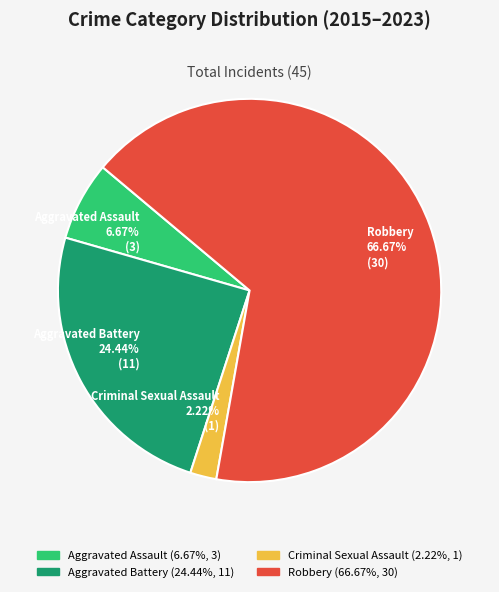

To the nearest percent, what is the difference between the Aggravated Battery and Robbery slice percentages?

42%